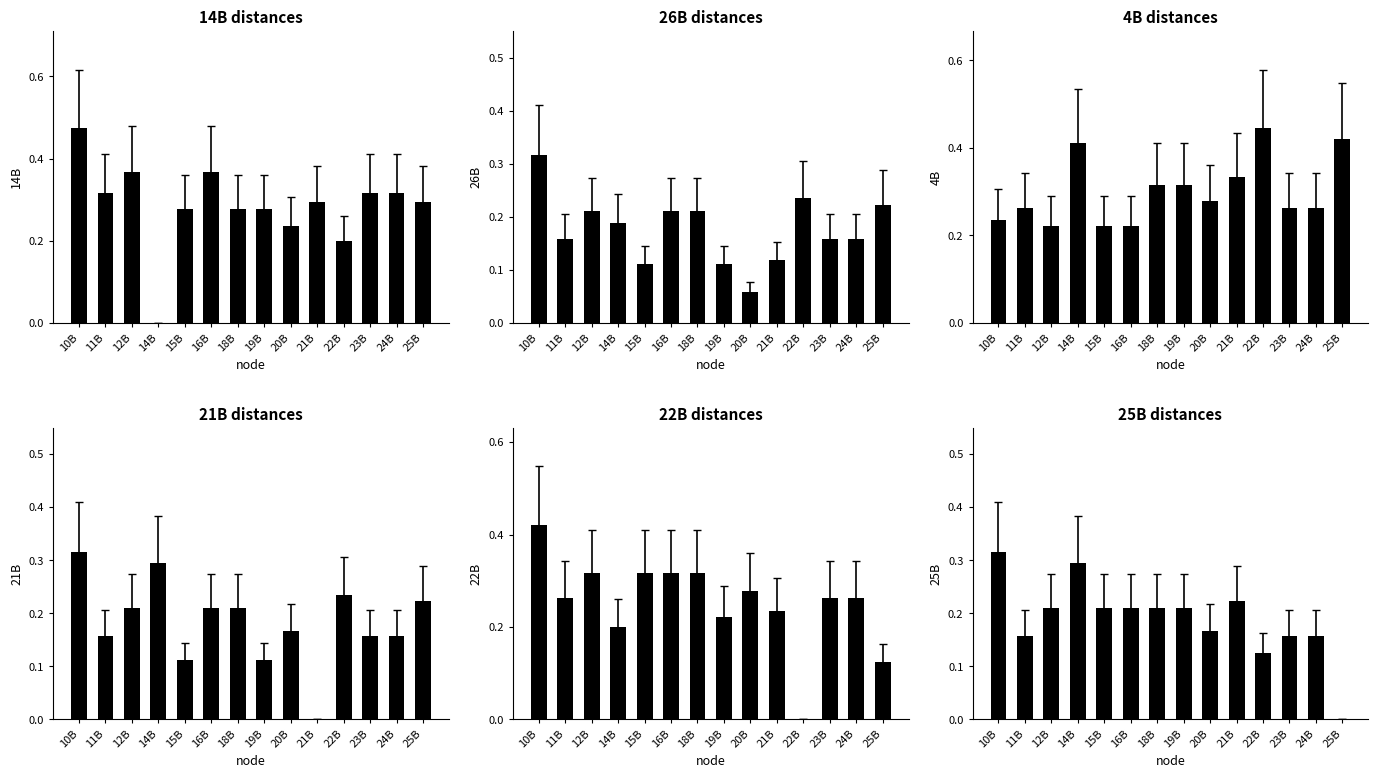

What value does the 25B series have at 16B?

0.2